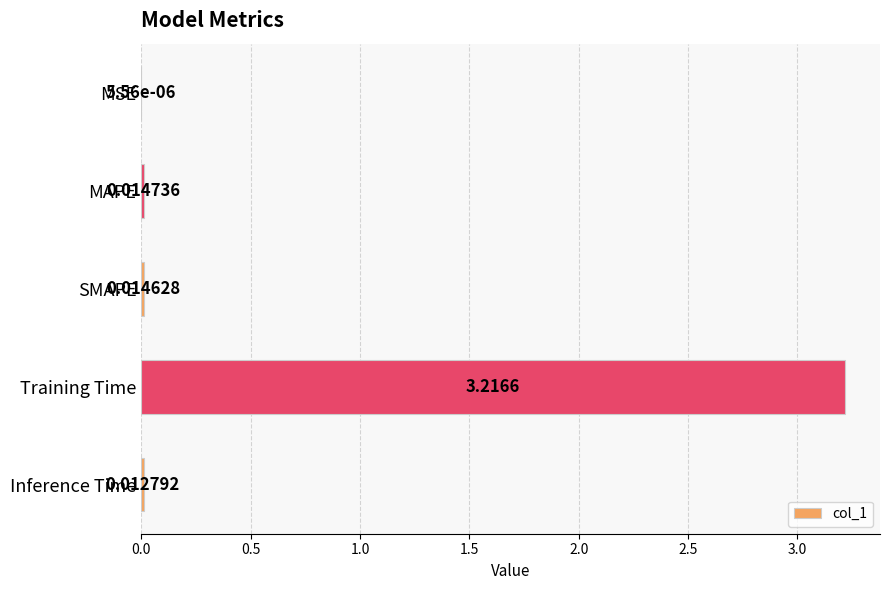

What is the average value?

0.7